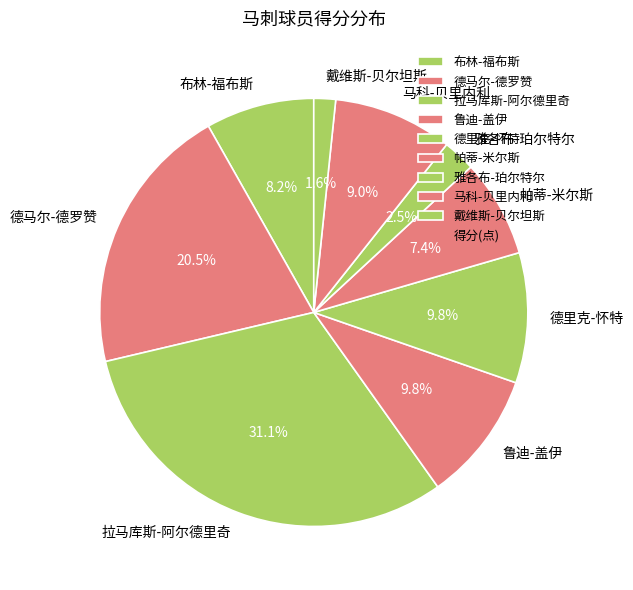

How many segments does this pie chart have?

9